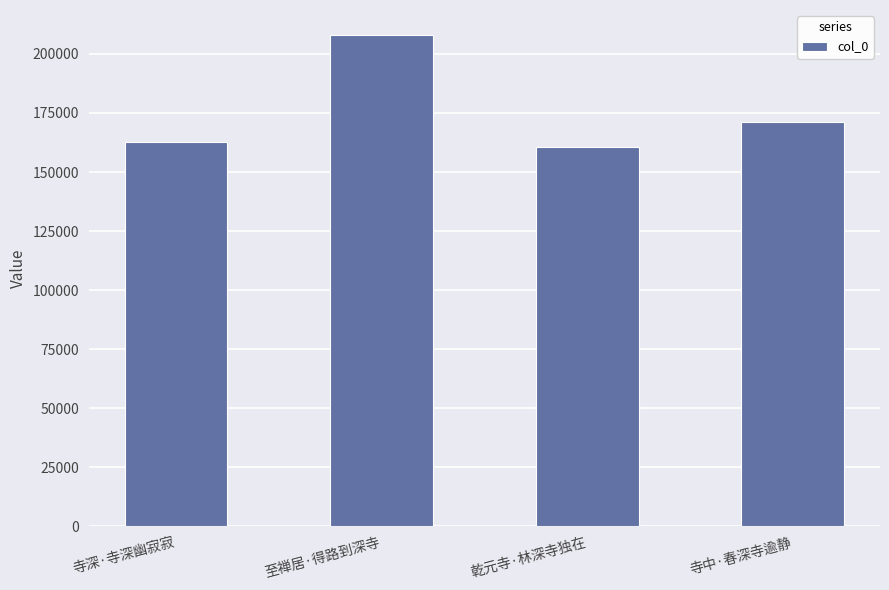

Reading left to right, list all the values displayed in this chart.

162586	208230	160607	171124